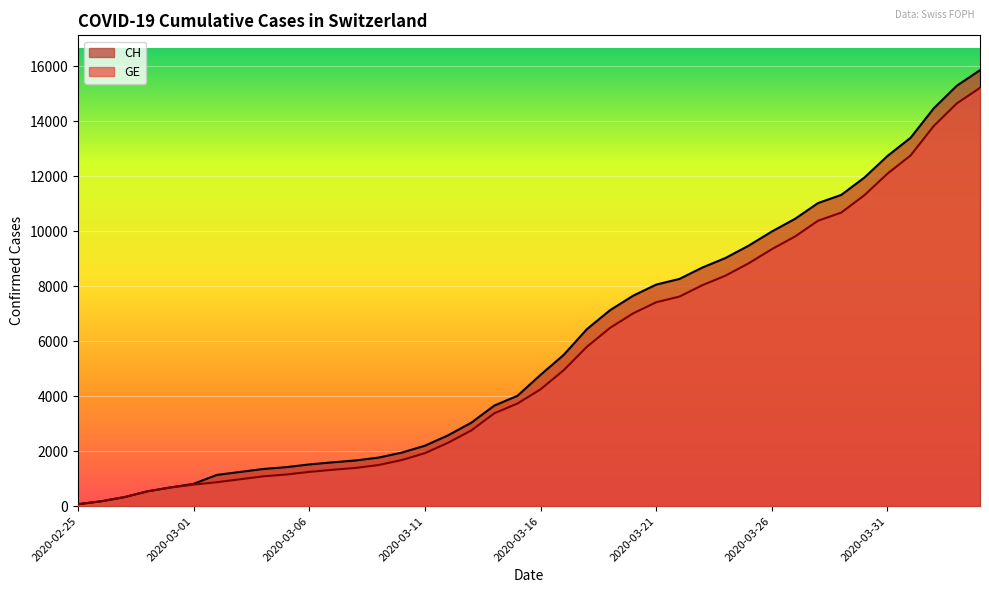

Rank the series at 2020-02-28 from lowest to highest value.

CH, GE